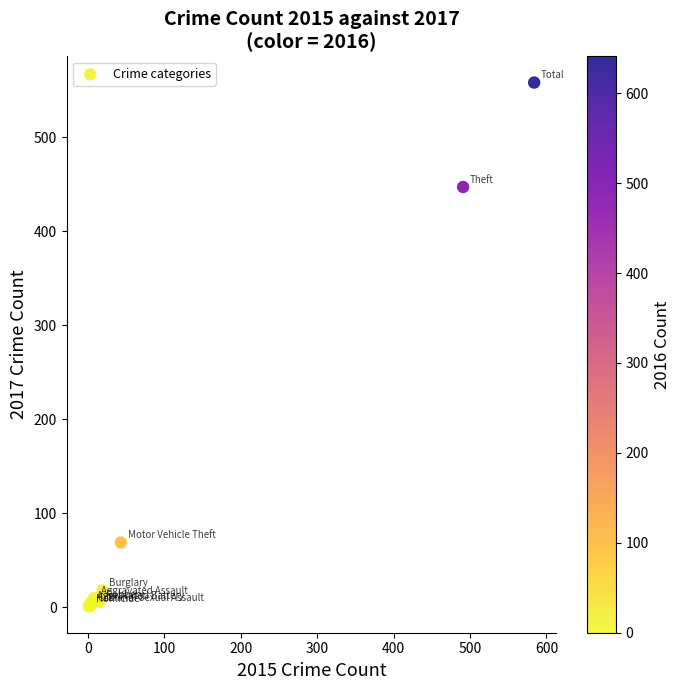

What Y value in the scatter plot is closest to 279?

447